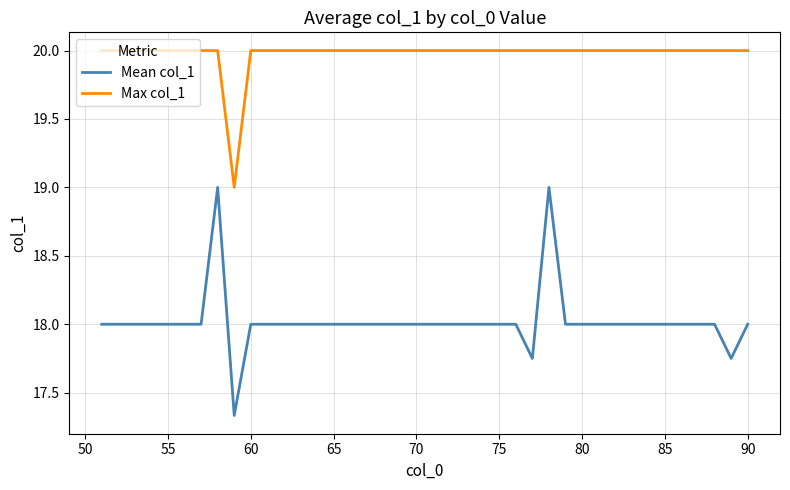

What is the greatest value displayed?

20.0